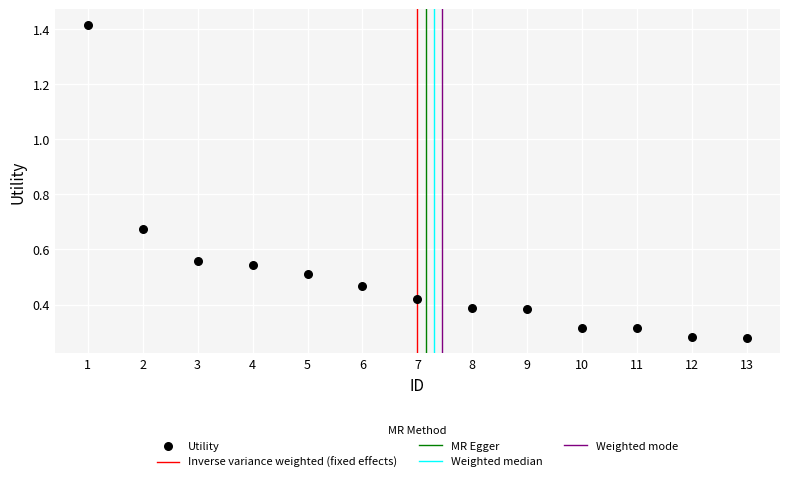

What is the range of Y values (max minus min)?

1.1